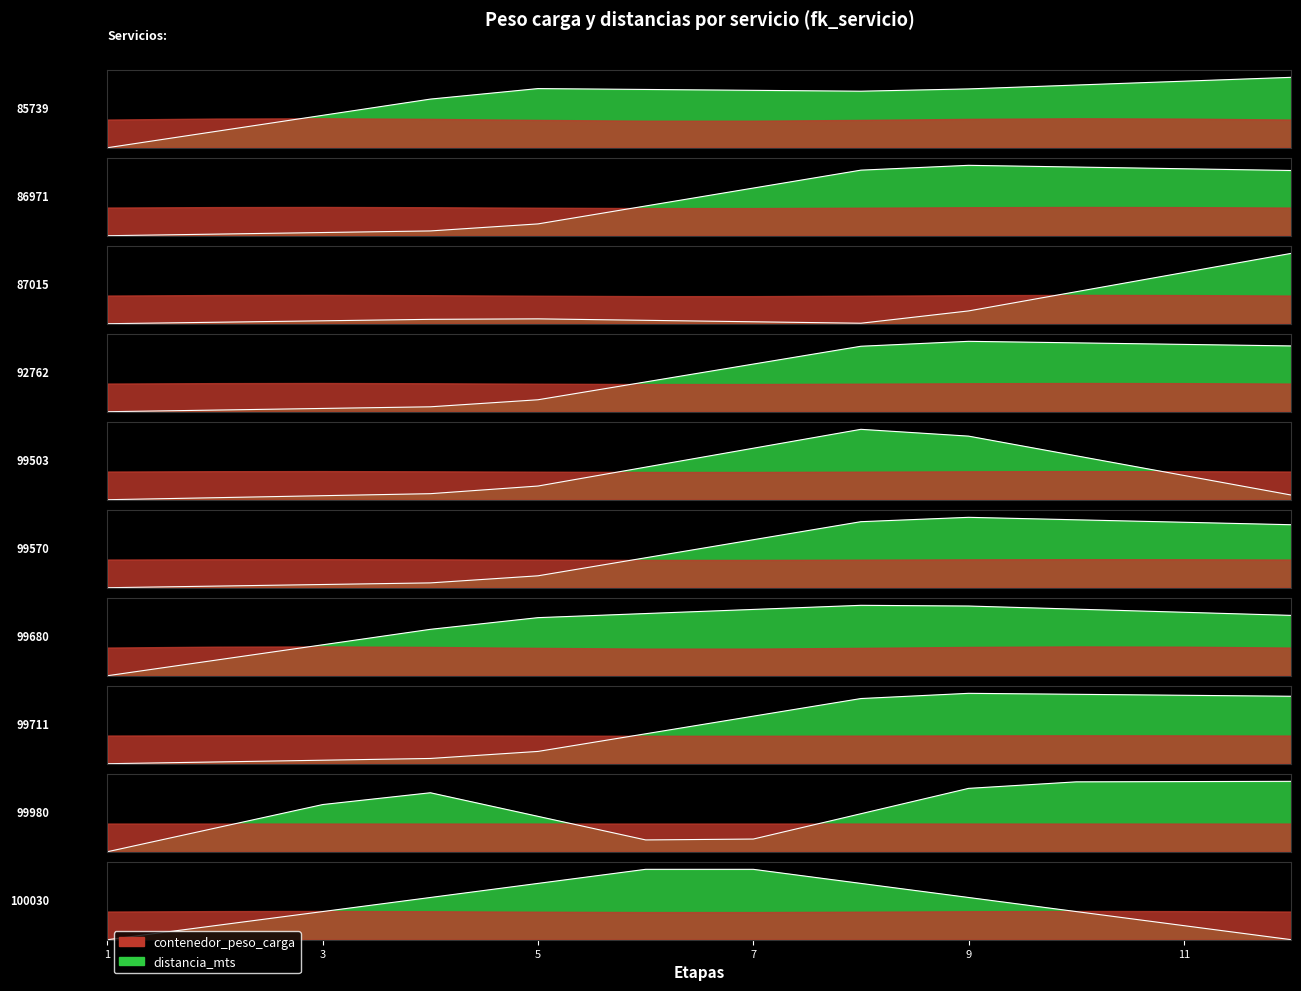

Reading right to left, what are all the values shown in this chart?

contenedor_peso_carga: 9410	9410	9410	12	12	12	12	12	4715	4715	4715	4715	25500	25500	25500	25500	8123	8123	8123	8123	7490	7490	7490	7490	10860	10860	10860	10860	14300	14300	14300	14300	11970	11970	11970	11970	27244	27244	27244	27244
distancia_mts: 0	100731	0	109332	108209	0	100731	0	100106	105442	9541	0	107162	127484	100731	0	101866	116509	9541	0	5978	99047	9541	0	104395	113341	9541	0	125443	0	9541	0	106382	116693	9541	0	119323	95311	100731	0